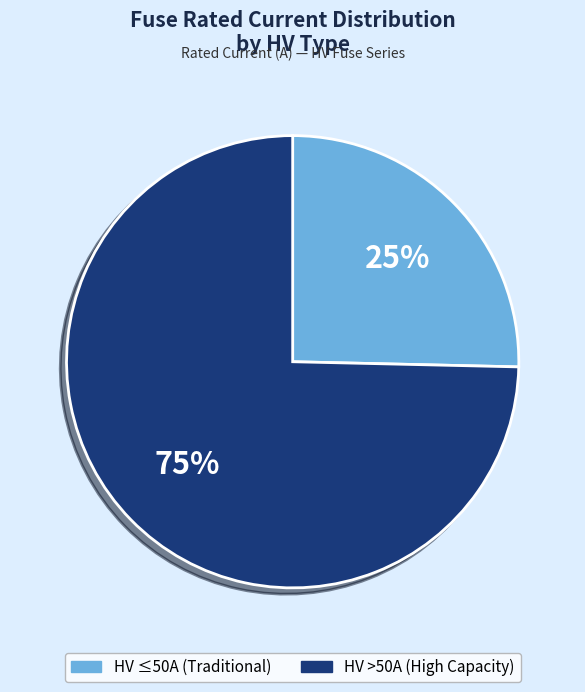

To the nearest percent, what is the average slice percentage?

50%